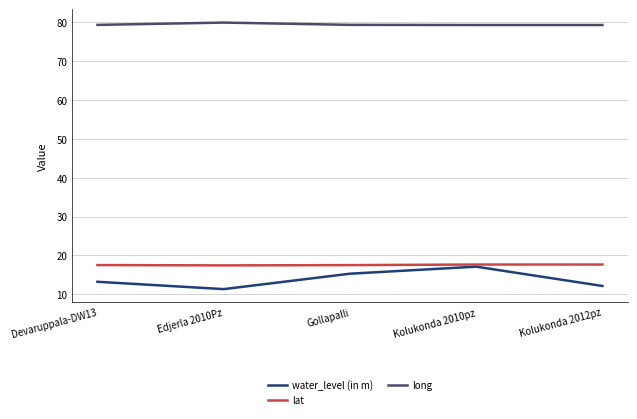

True or false: long and lat intersect in this chart.

False